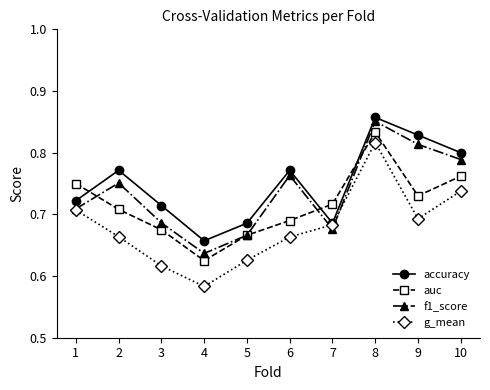

At how many categories does at least one series exceed 0?

10